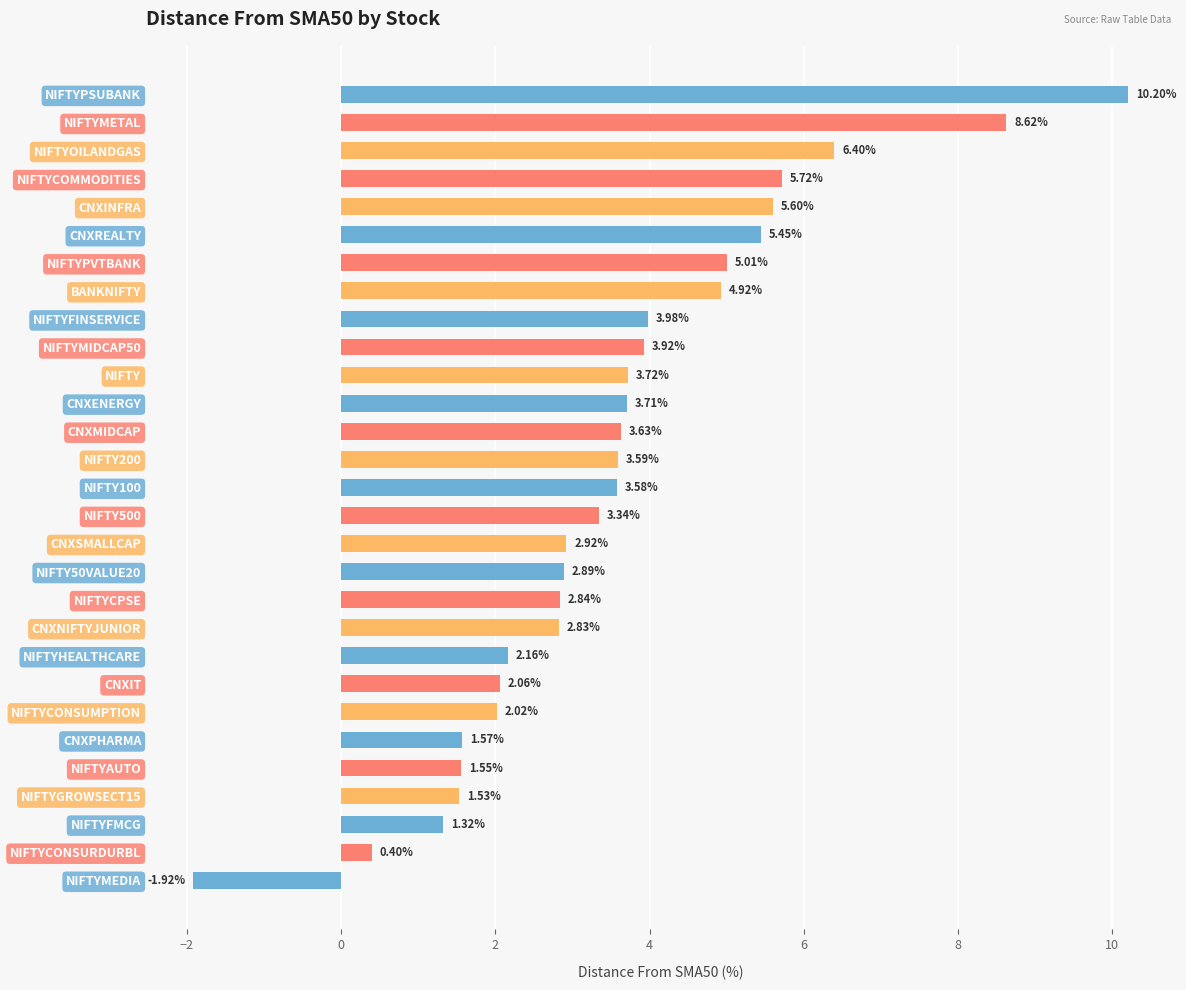

What is the label of the 10th bar from the bottom?

CNXNIFTYJUNIOR